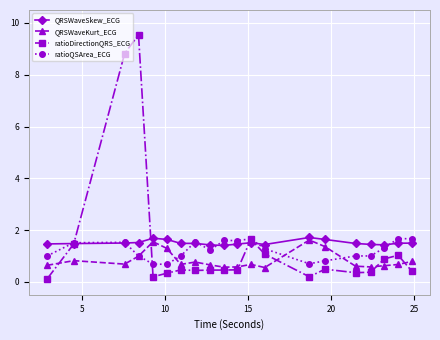

What is the average value of the QRSWaveKurt_ECG series?

0.8